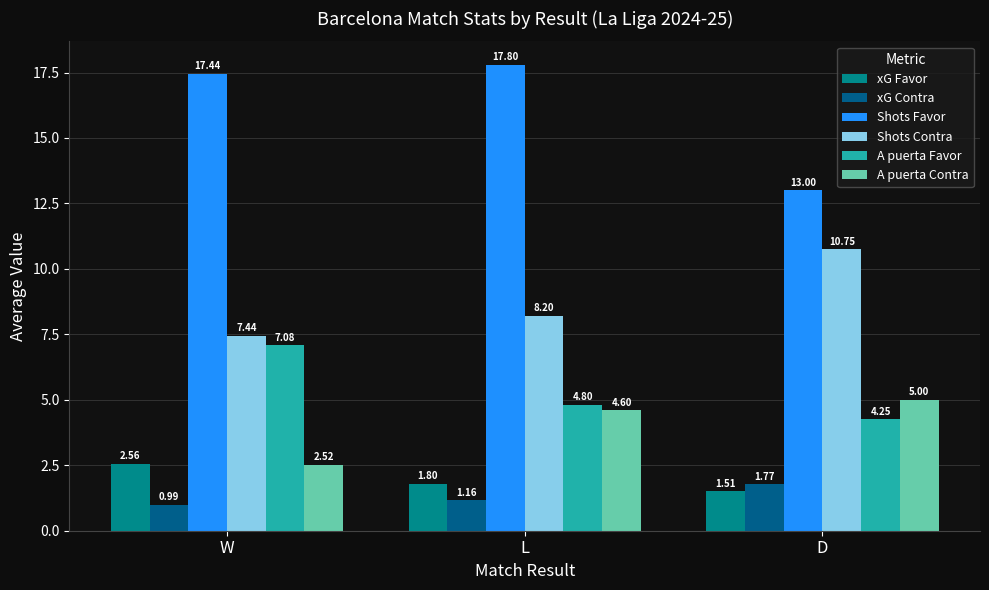

At how many categories does at least one series exceed 3?

3